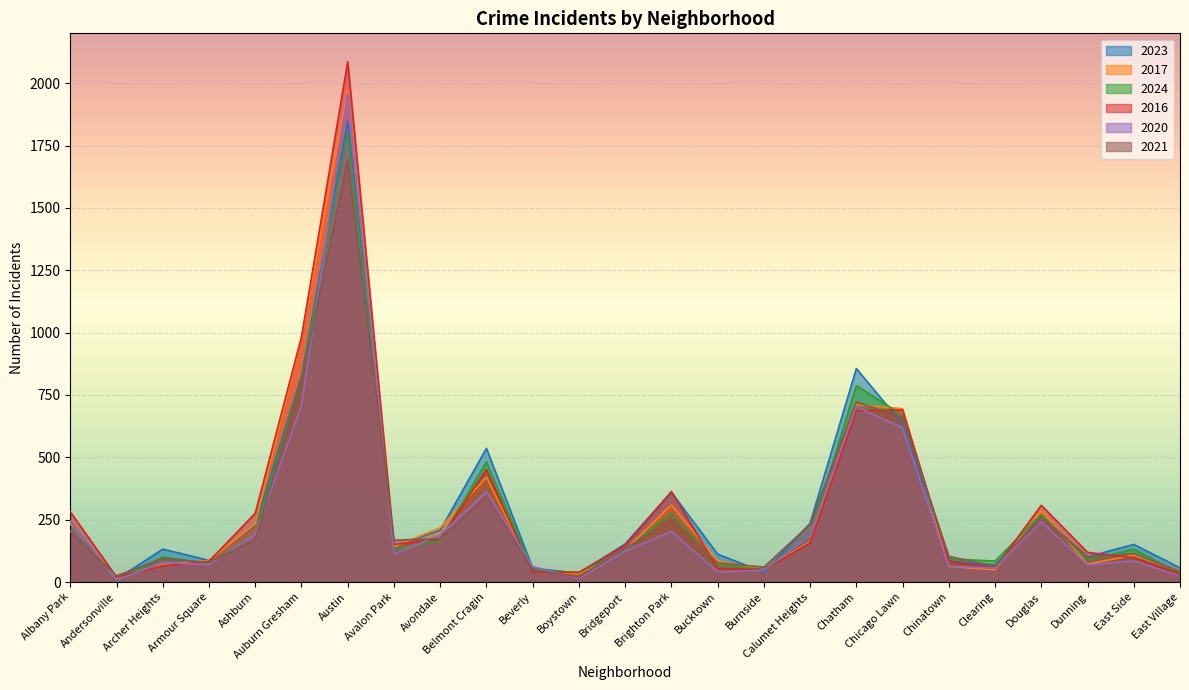

What is the difference between the maximum and minimum values in the 2024 series?

1793